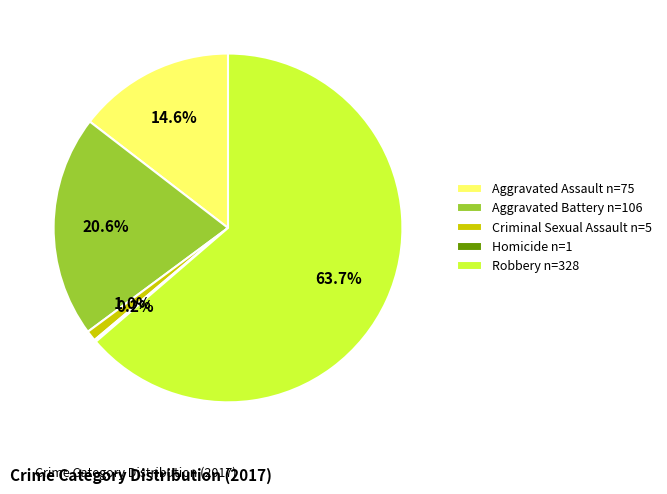

Is Criminal Sexual Assault the majority of the pie?

No